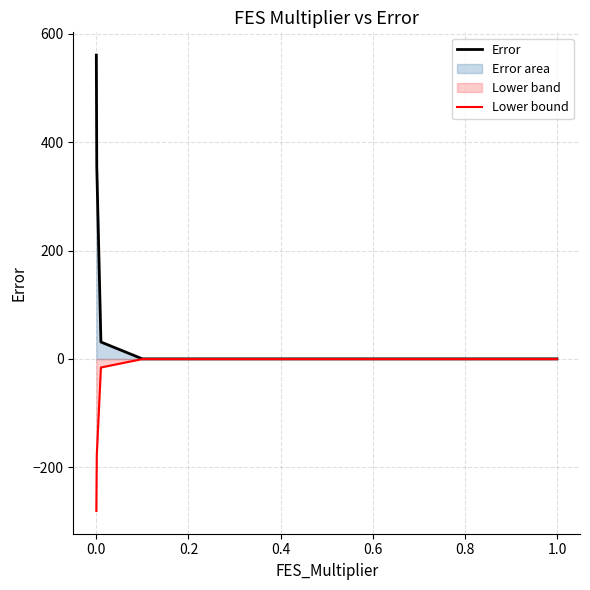

What is the total value across all series at 0.0?

280.3